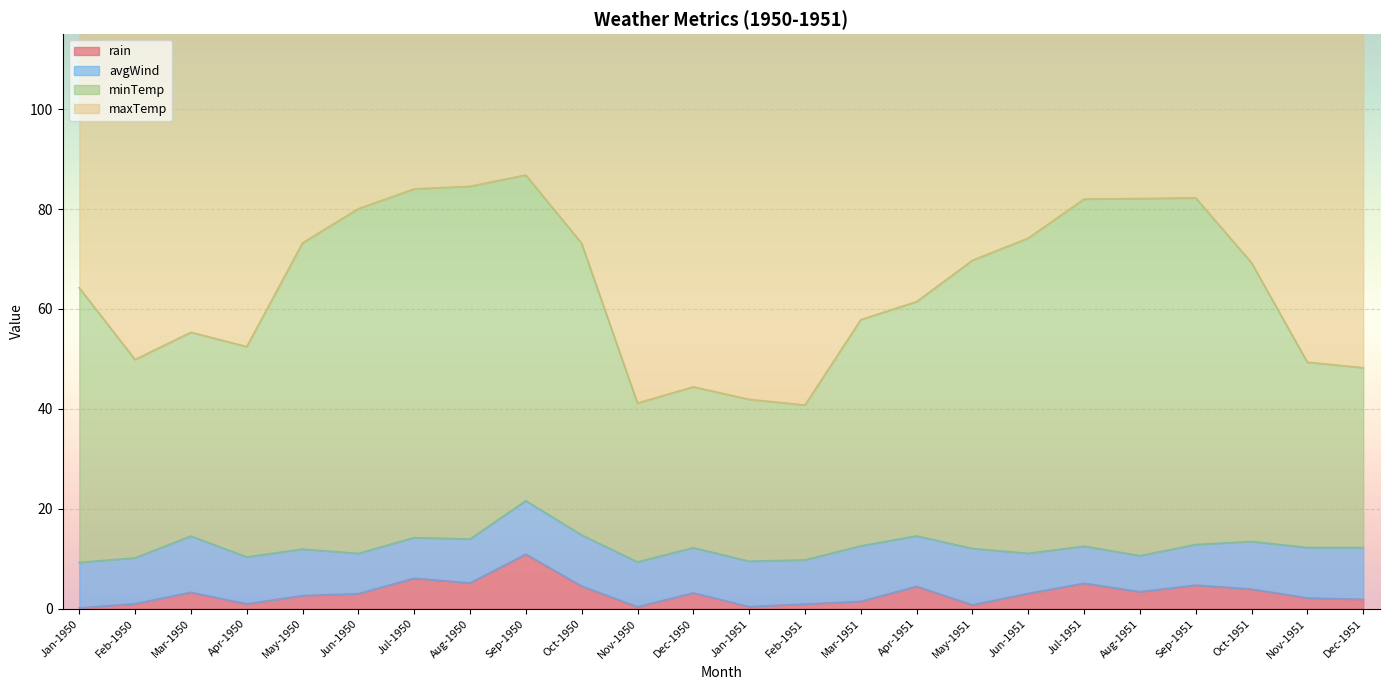

What is the label of the 5th point from the right?

Aug-1951